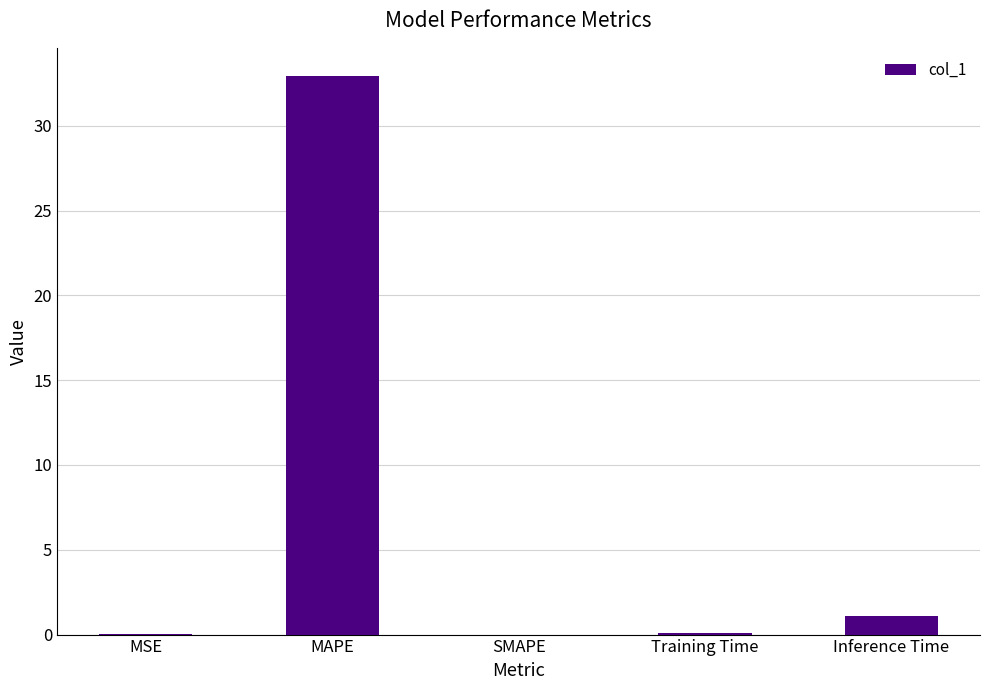

Count the number of data series in this chart.

1